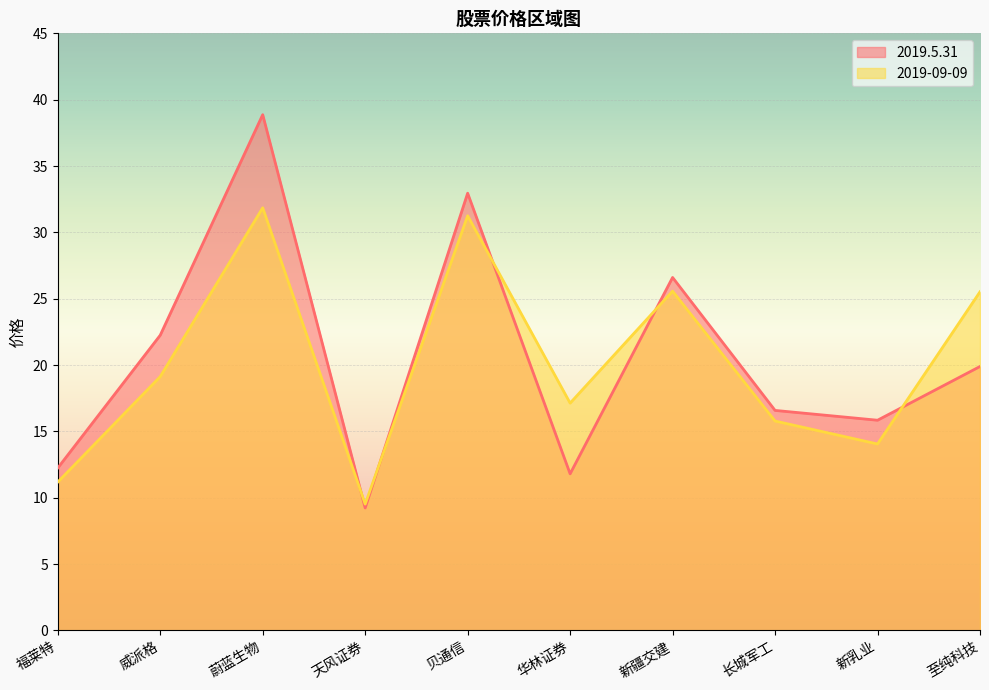

Which series changed the most between 华林证券 and 新疆交建?

2019.5.31